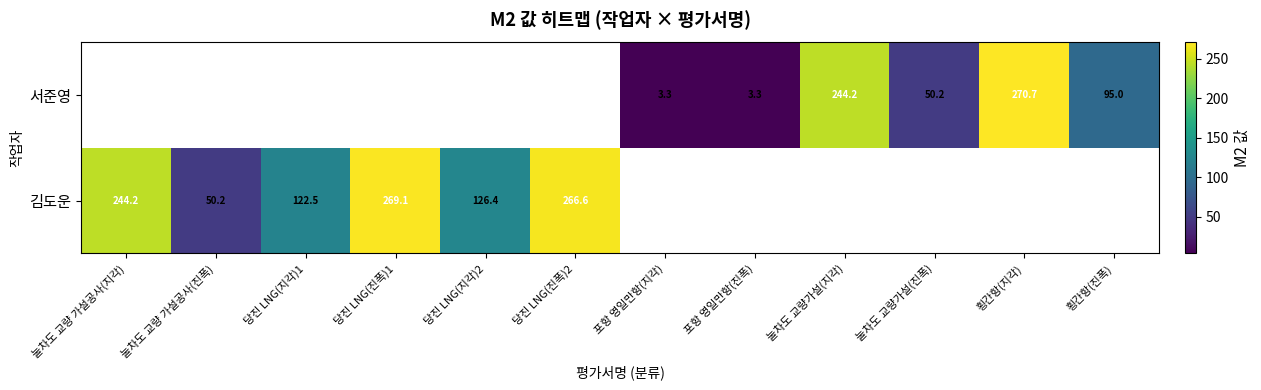

Is the value of 서준영 at 눌차도 교량가설(지각) greater than the value of 김도운 at 당진 LNG(진폭)1?

No